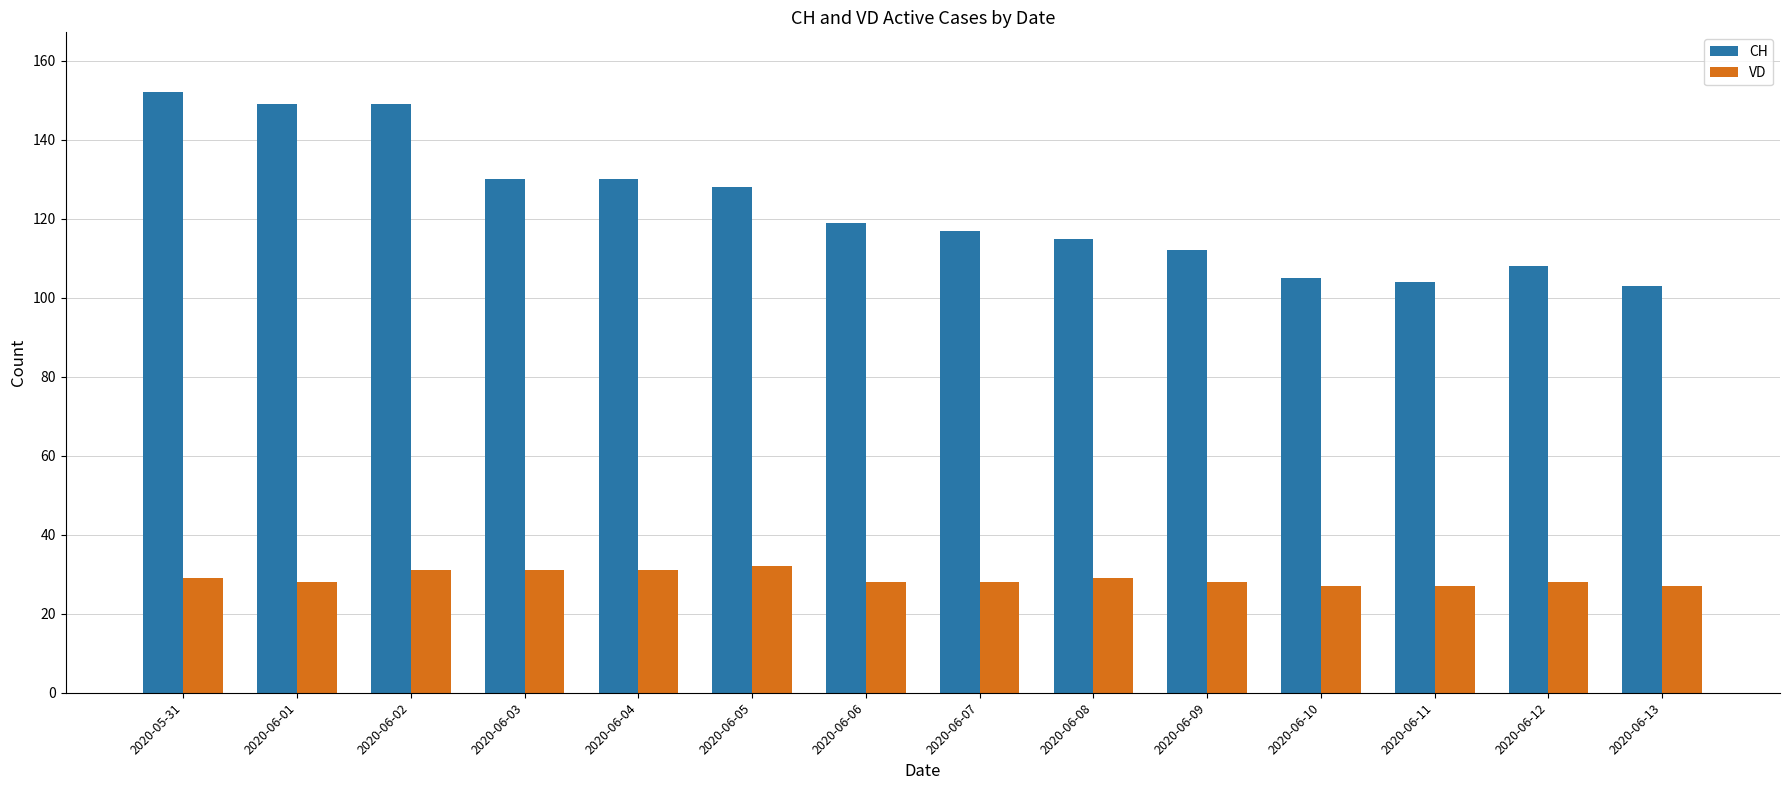

What is the label of the 2nd bar from the left?

2020-06-01